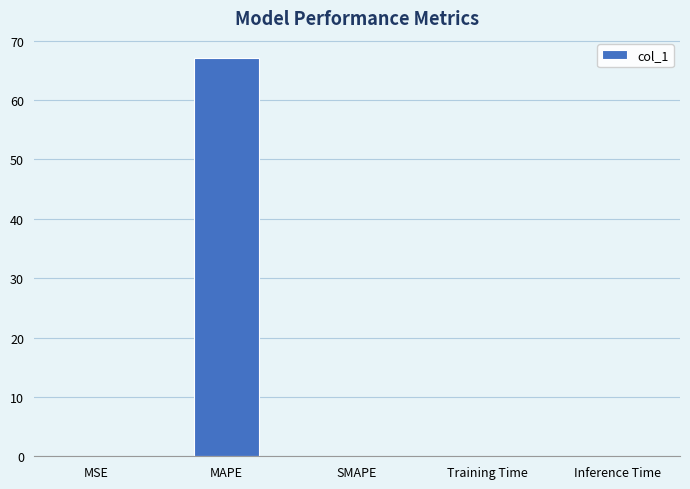

What is the change in value from MAPE to SMAPE?

-67.1